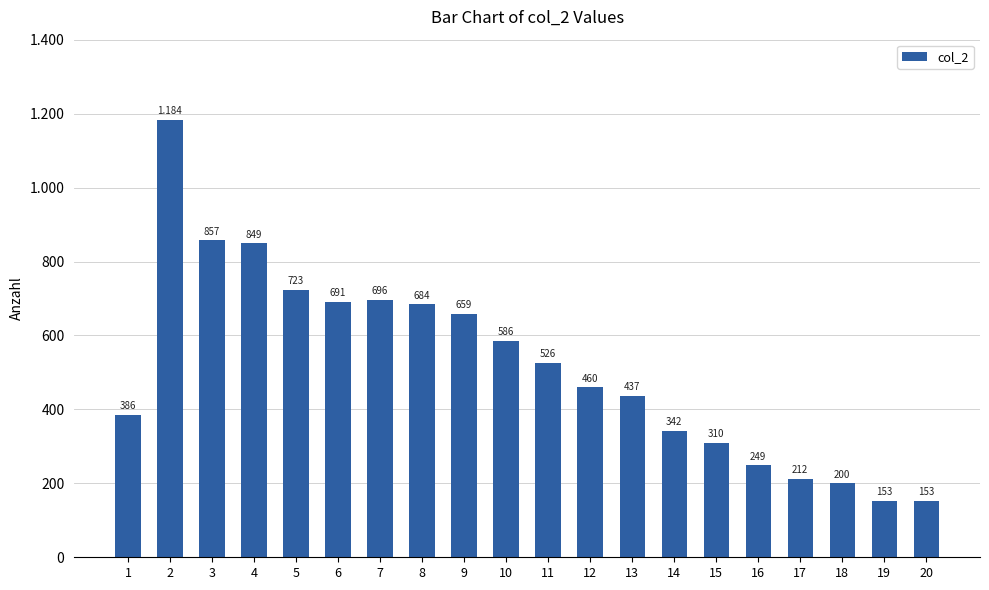

What is the maximum value shown in the chart?

1184